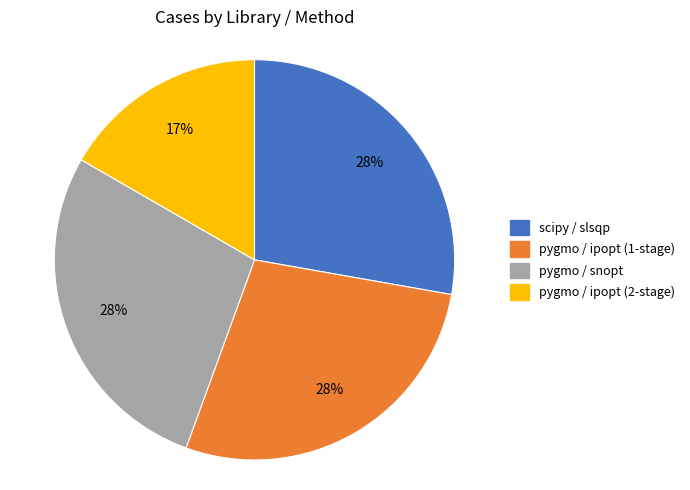

Is the sum of pygmo / ipopt (2-stage) and scipy / slsqp greater than half?

No